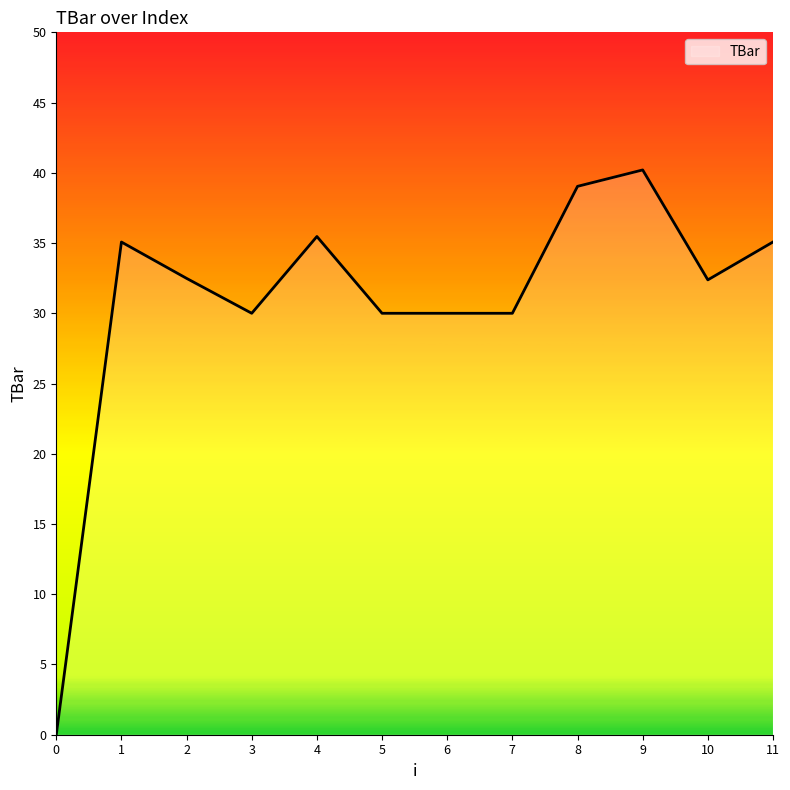

Is it true that the value at 0 is 0.0?

True